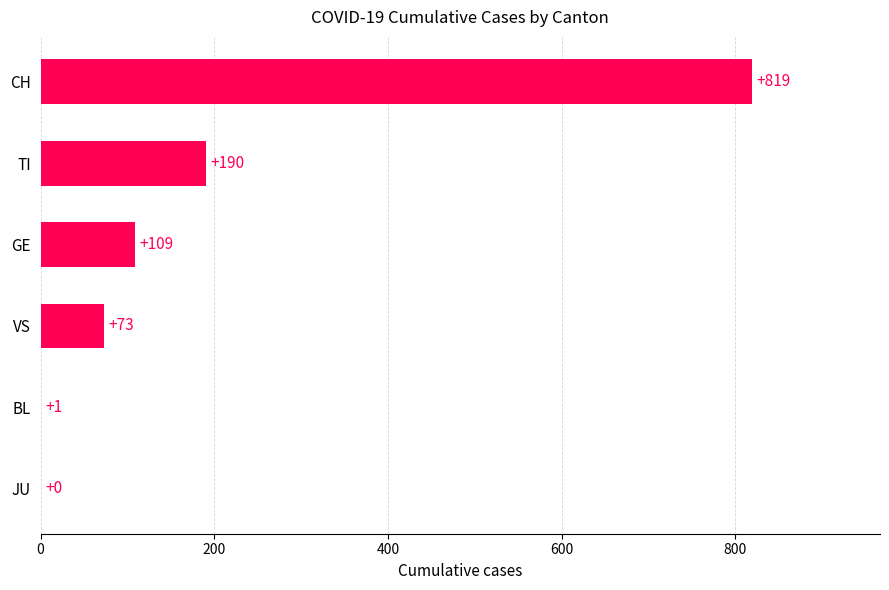

What is the greatest value displayed?

819